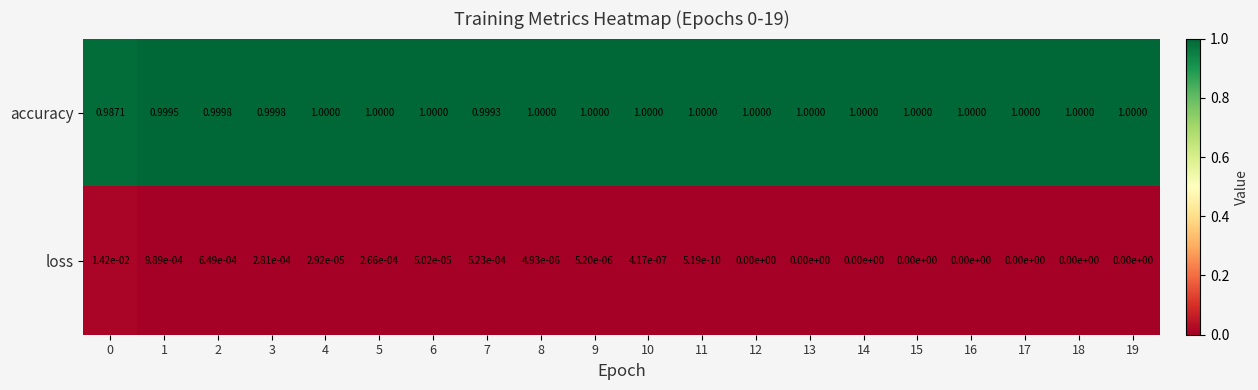

Which series has the largest total across all categories?

accuracy